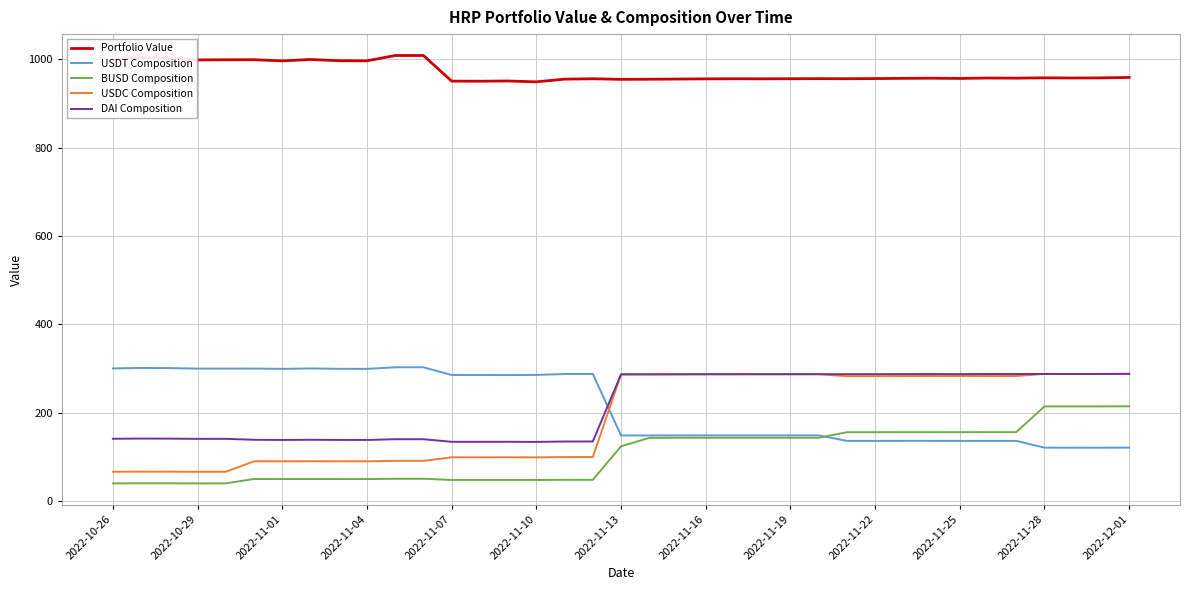

What is the highest value of the USDT Composition series?

302.5